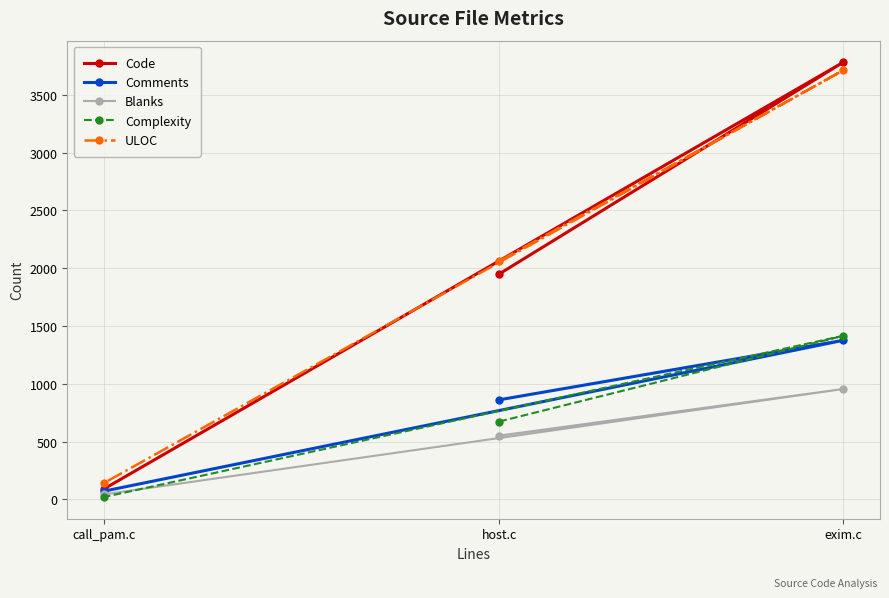

What is the value of the ULOC point at the 2nd from the left?

2062